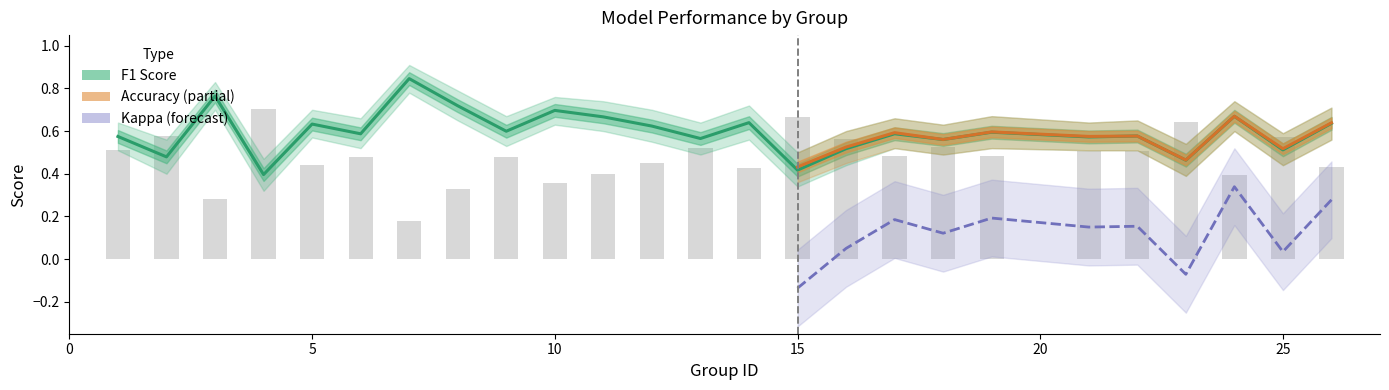

At which label is f1 closest to 0?

4